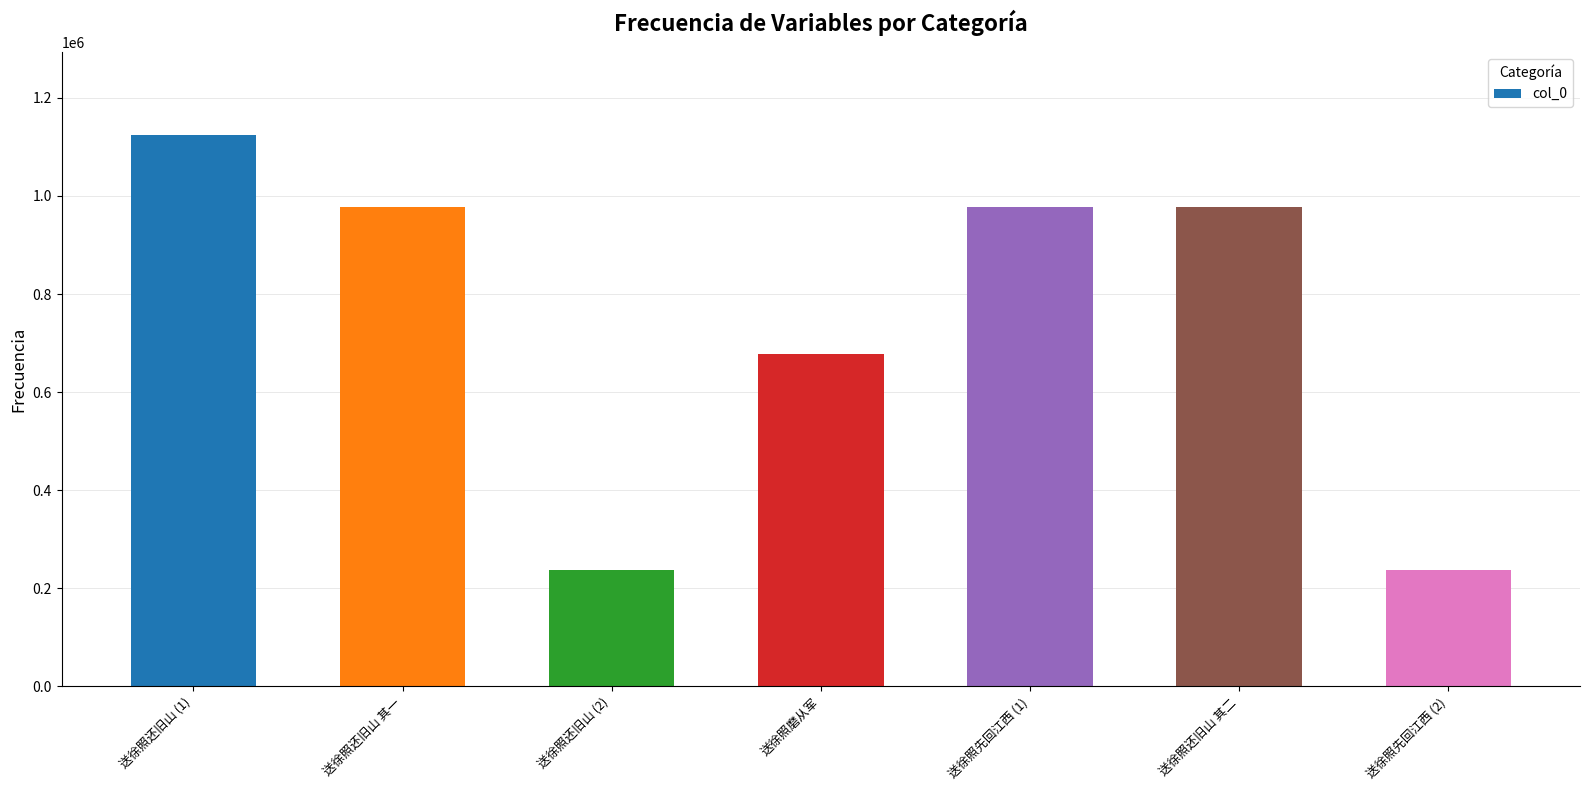

What is the label of the 3rd bar from the left?

送徐照还旧山 (2)